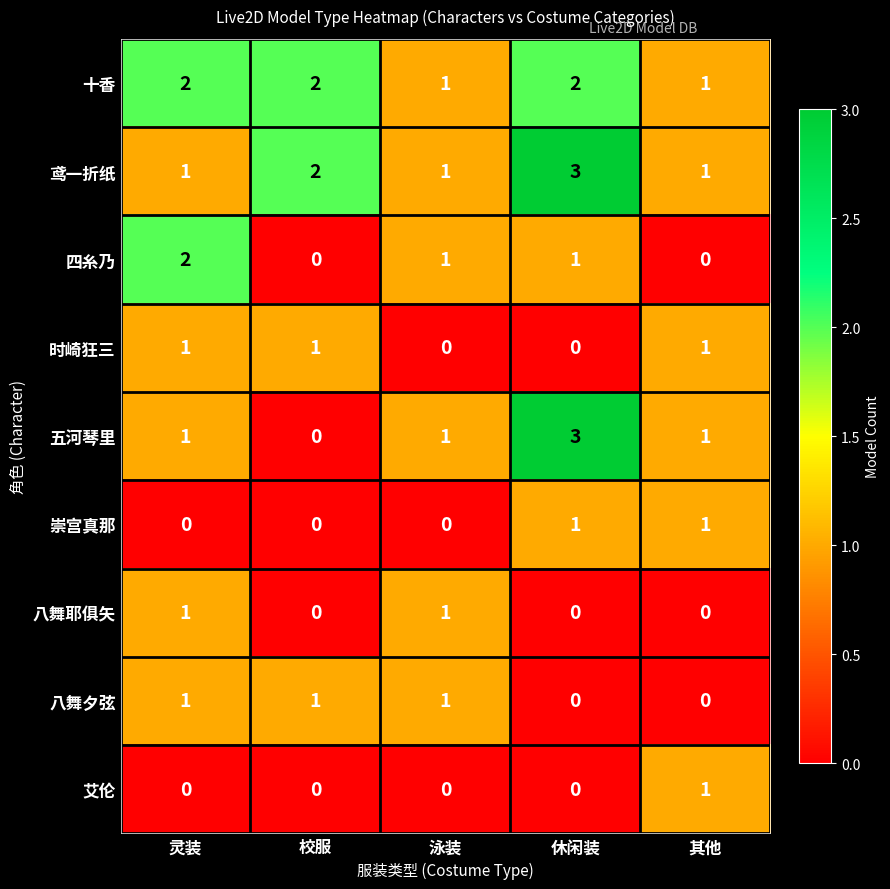

The value of 艾伦 at 校服 is 1. True or false?

False